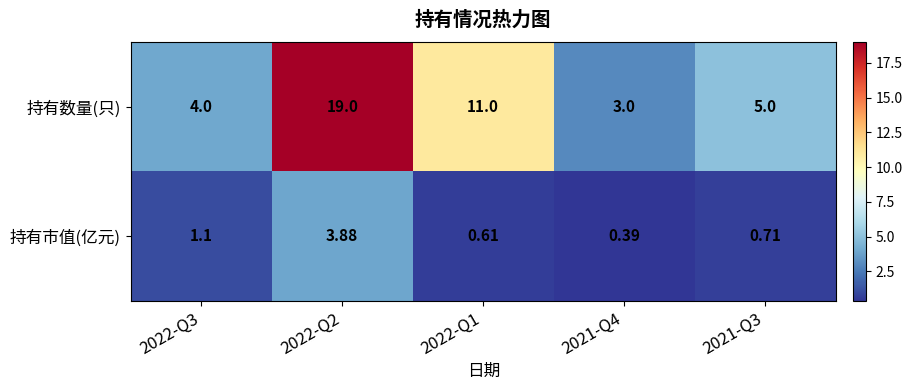

What is the average value of the 持有市值(亿元) series?

1.3